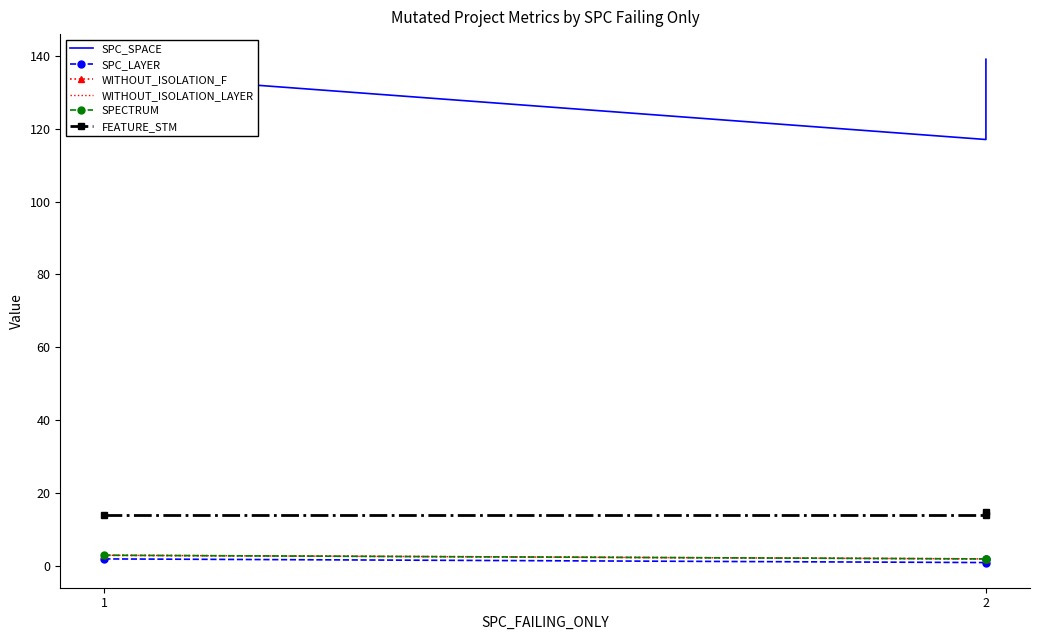

List the series in order of their peak value, lowest first.

SPC_LAYER, WITHOUT_ISOLATION_F, WITHOUT_ISOLATION_LAYER, SPECTRUM, FEATURE_STM, SPC_SPACE